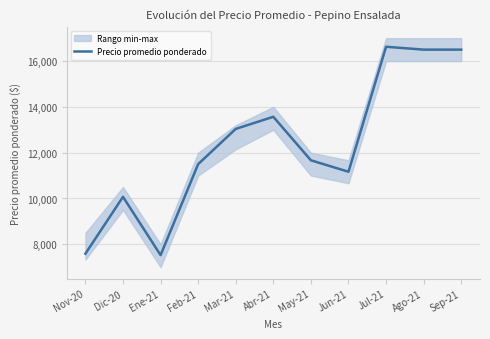

The value at May-21 is 11667. True or false?

True